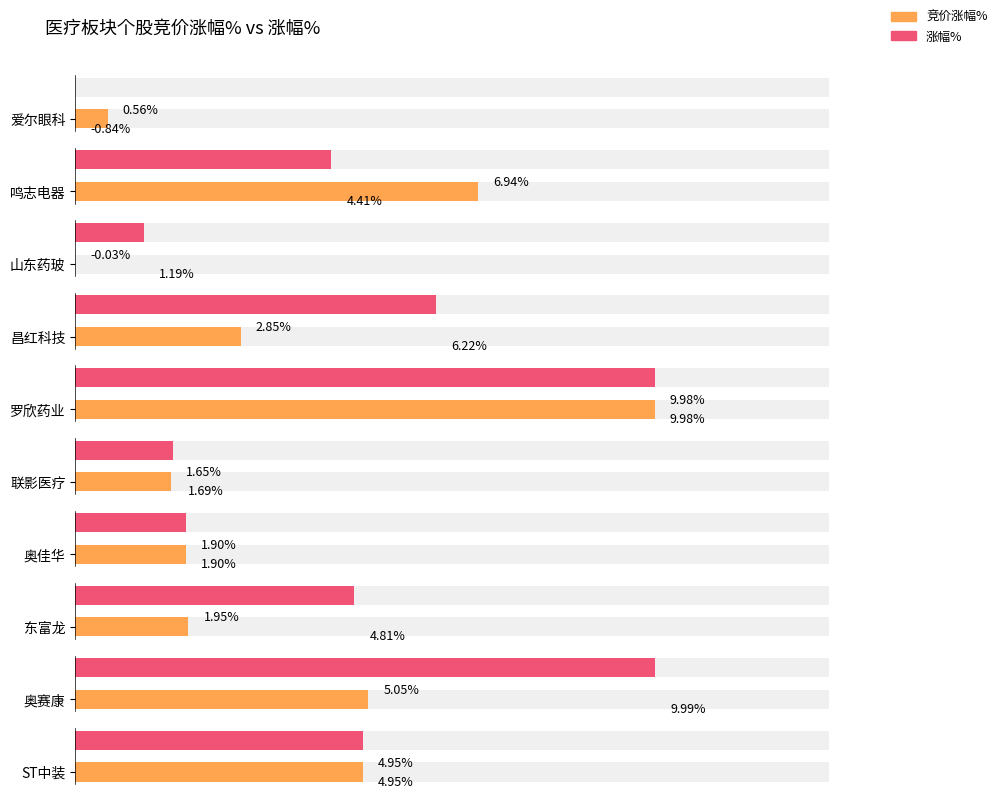

Where is 涨幅% nearest to the value 4?

鸣志电器